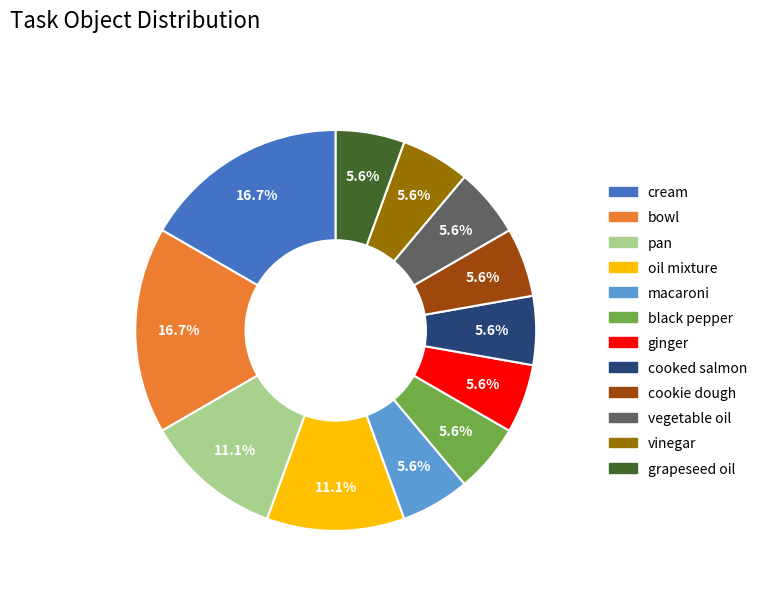

Does any single category account for the majority?

No